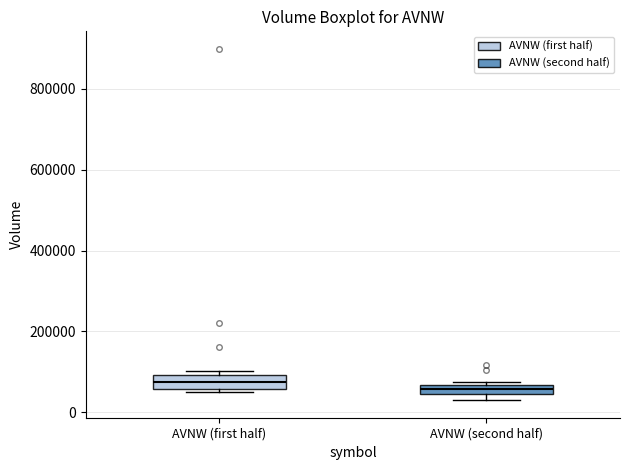

Where is the upper edge of the box for AVNW (first half) on the y-axis? The values are not printed on the chart, so give them approximately, as read against the axis.

100000